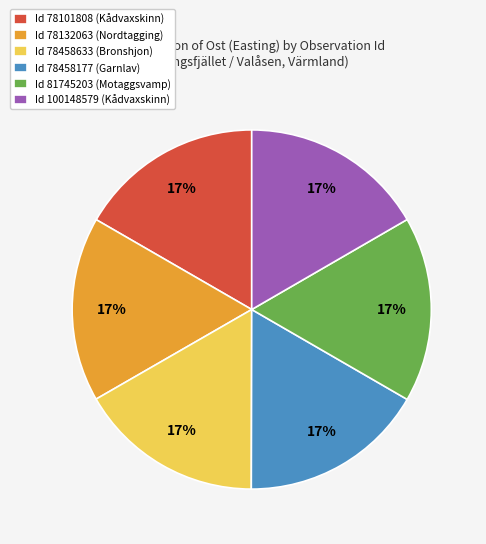

What is the ratio of the value at Id 78132063 (Nordtagging) to the value at Id 78458177 (Garnlav)?

1.0